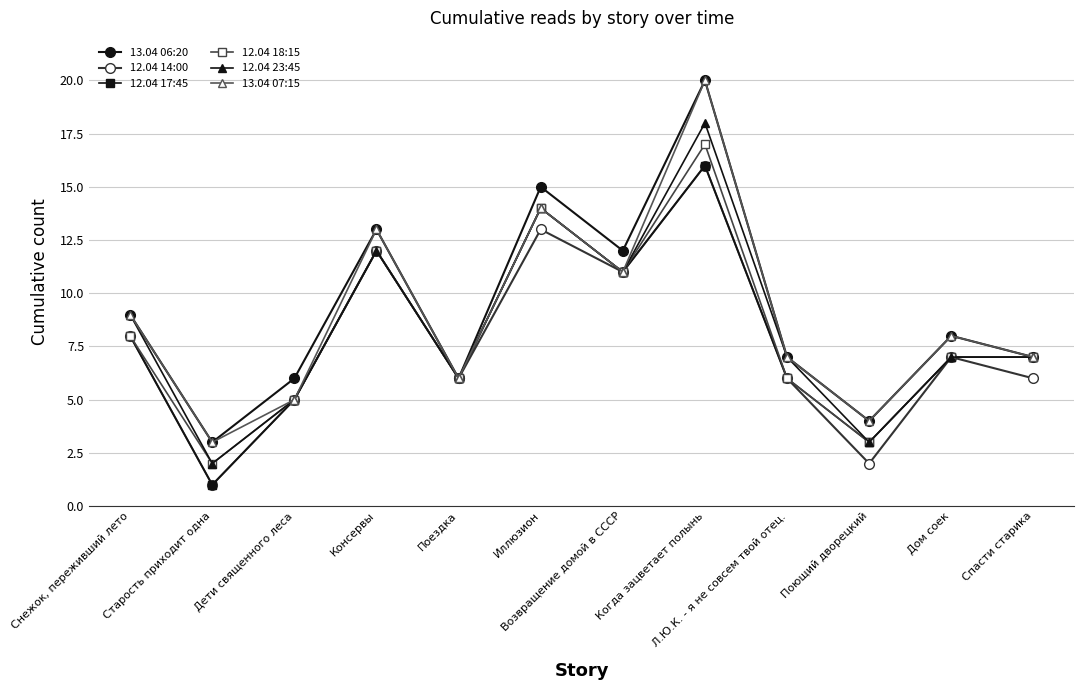

How many lines are shown in the chart?

6